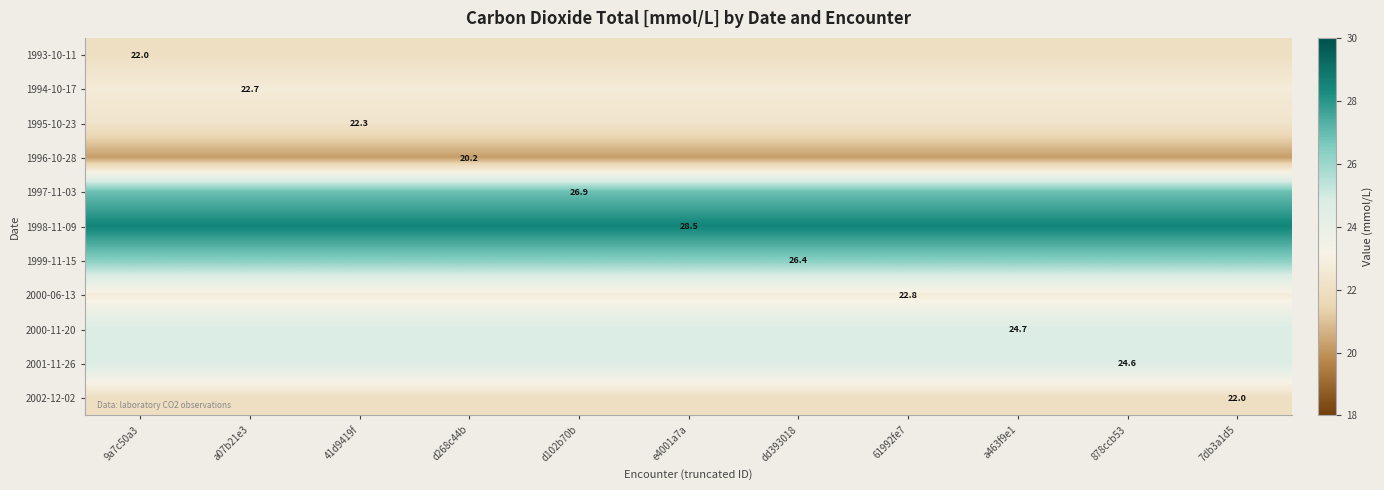

The 1998-11-09 series shows 28.5 at e4001a7a. True or false?

True